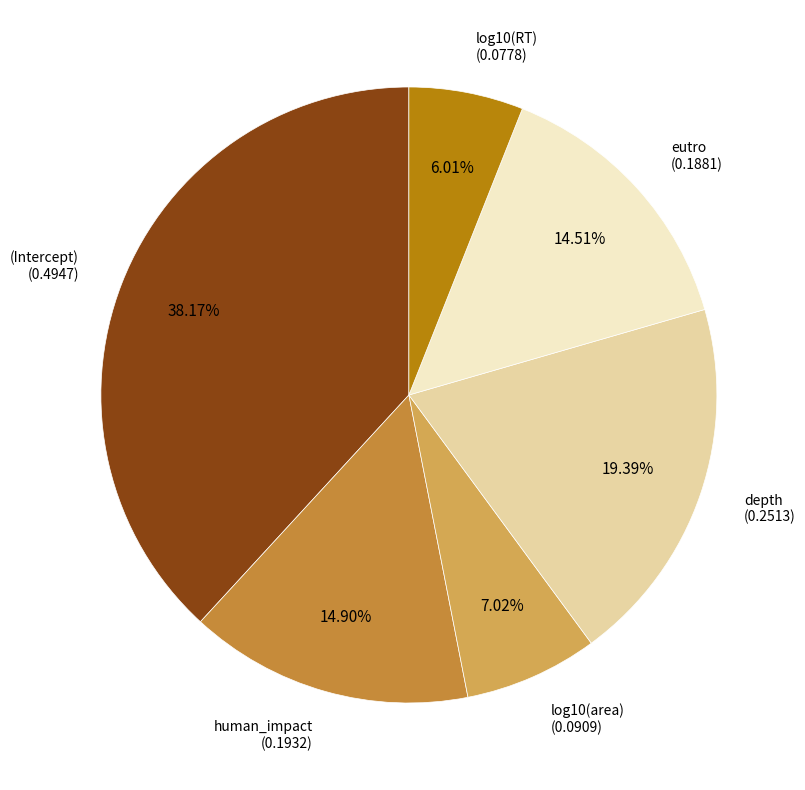

Is there any slice that represents more than half of the pie?

No